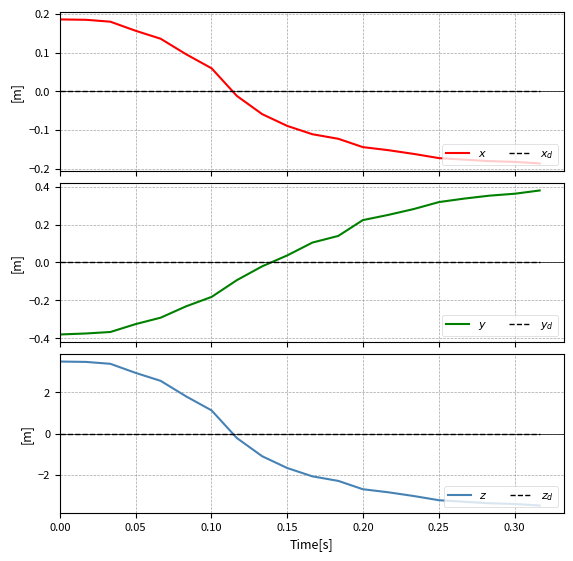

Which series has the widest spread of values?

$z$